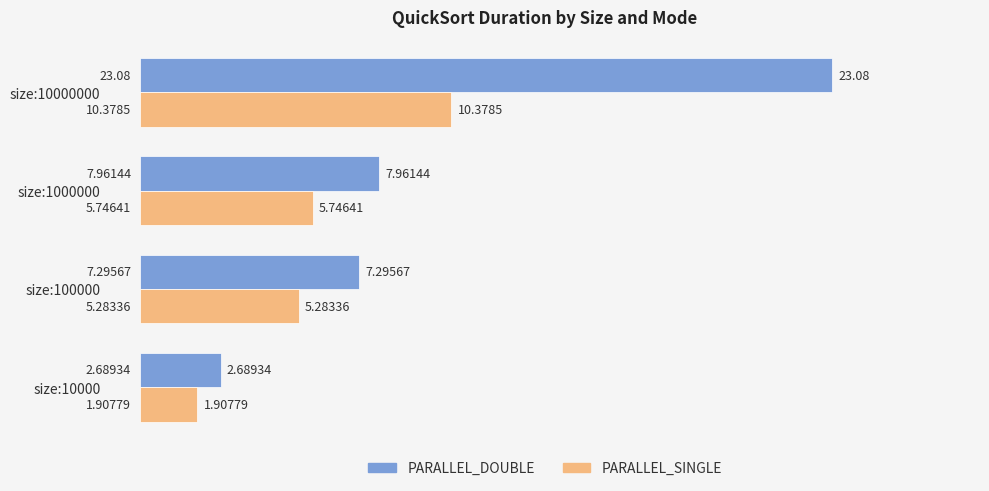

Which series has the widest spread of values?

PARALLEL_DOUBLE